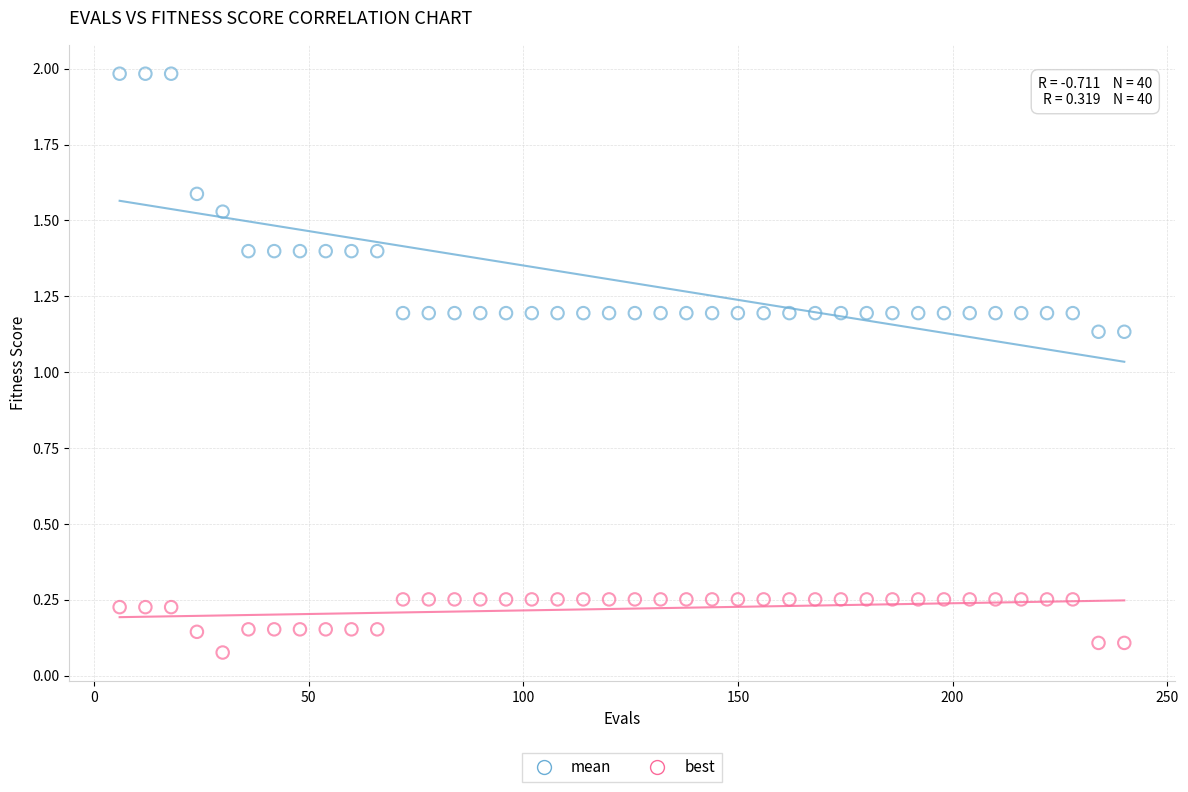

Across all data points, what is the range of X values (max minus min)?

234.0